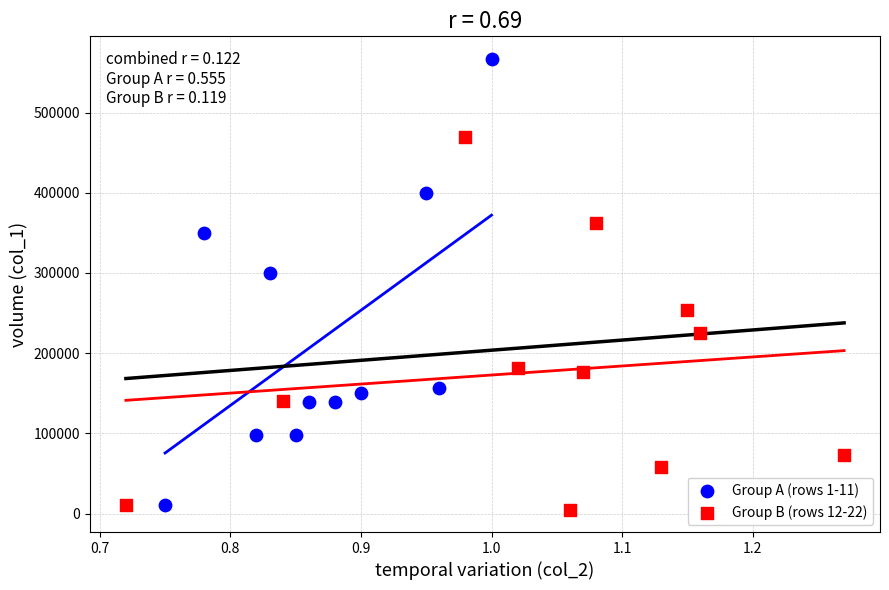

Which series contains the highest Y value?

Group A (rows 1-11)